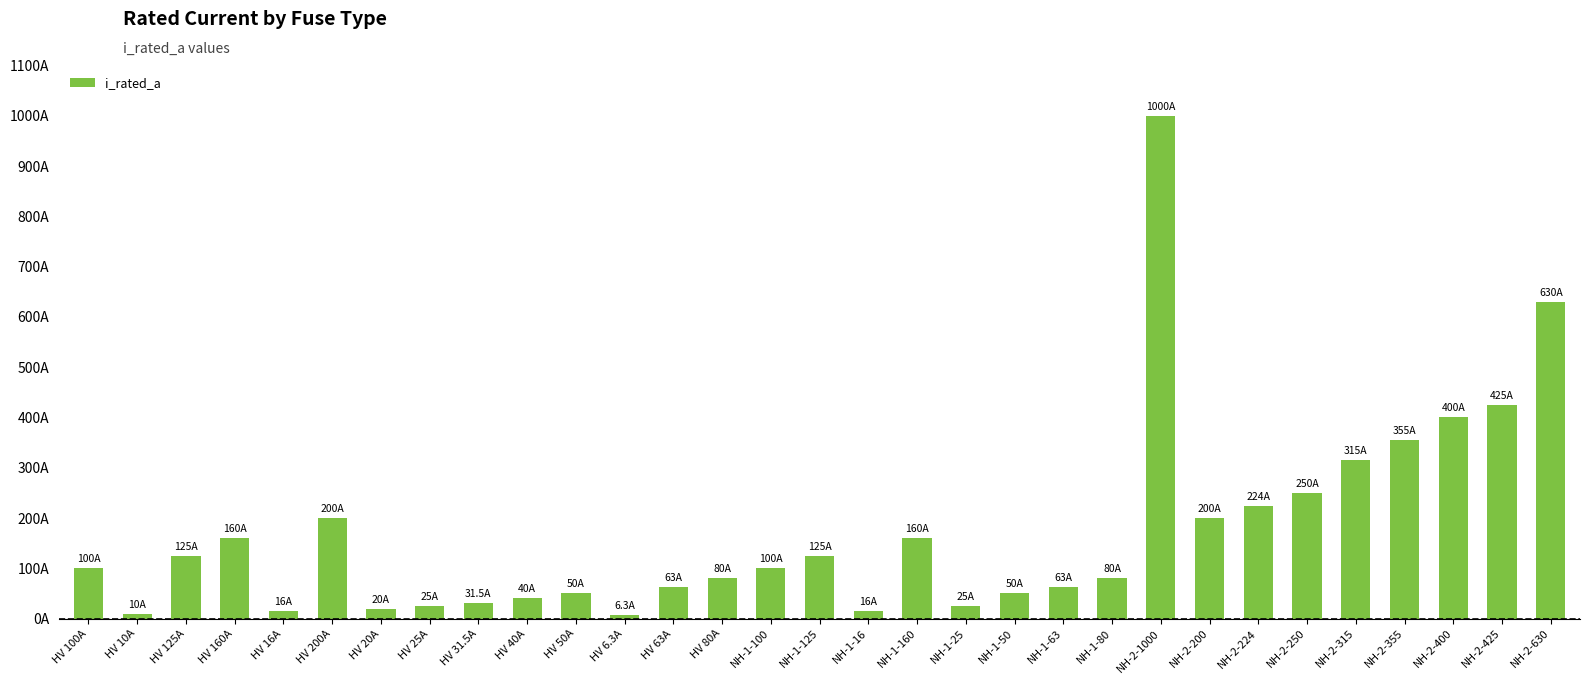

Reading right to left, list all the values displayed in this chart.

NH-2-630=630.0	NH-2-425=425.0	NH-2-400=400.0	NH-2-355=355.0	NH-2-315=315.0	NH-2-250=250.0	NH-2-224=224.0	NH-2-200=200.0	NH-2-1000=1000.0	NH-1-80=80.0	NH-1-63=63.0	NH-1-50=50.0	NH-1-25=25.0	NH-1-160=160.0	NH-1-16=16.0	NH-1-125=125.0	NH-1-100=100.0	HV 80A=80.0	HV 63A=63.0	HV 6.3A=6.3	HV 50A=50.0	HV 40A=40.0	HV 31.5A=31.5	HV 25A=25.0	HV 20A=20.0	HV 200A=200.0	HV 16A=16.0	HV 160A=160.0	HV 125A=125.0	HV 10A=10.0	HV 100A=100.0